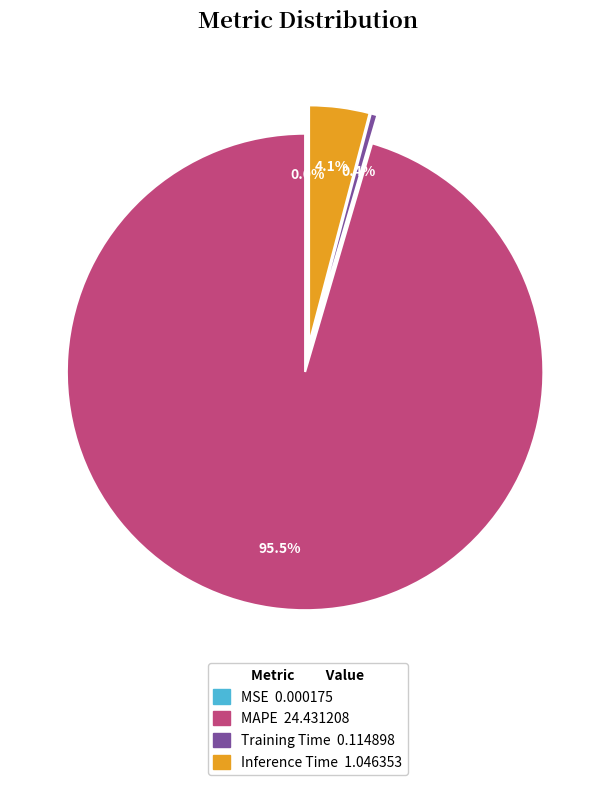

Which slice is the largest?

MAPE